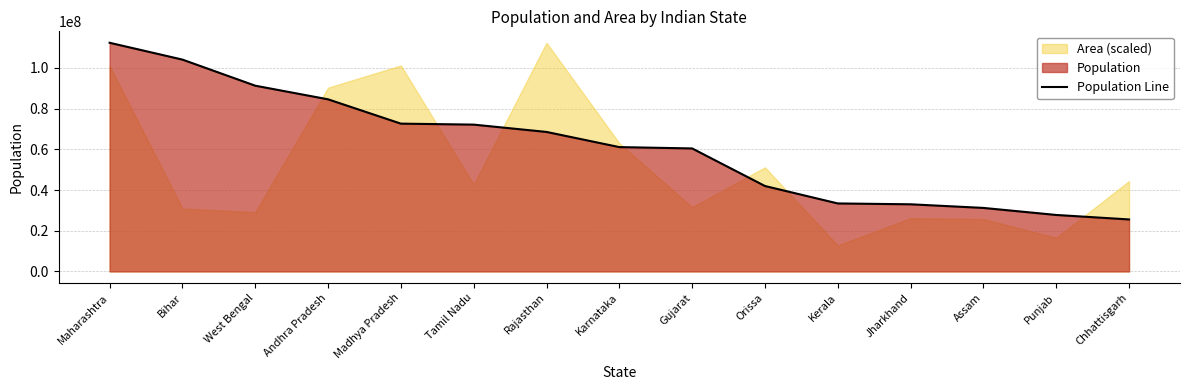

Reading left to right, list all the values displayed in this chart.

Maharashtra=112374333	Bihar=104099452	West Bengal=91276111	Andhra Pradesh=84580777	Madhya Pradesh=72626809	Tamil Nadu=72147030	Rajasthan=68548437	Karnataka=61095297	Gujarat=60439692	Orissa=41974218	Kerala=33406061	Jharkhand=32988134	Assam=31205576	Punjab=27743338	Chhattisgarh=25545198